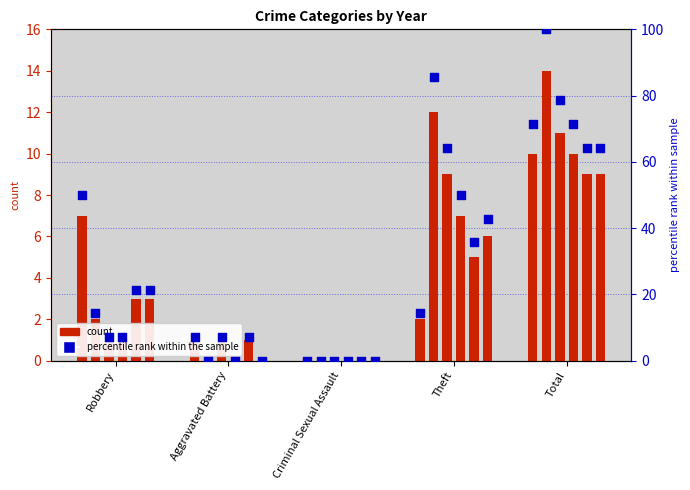

What is the total value across all series at Theft?

292.9